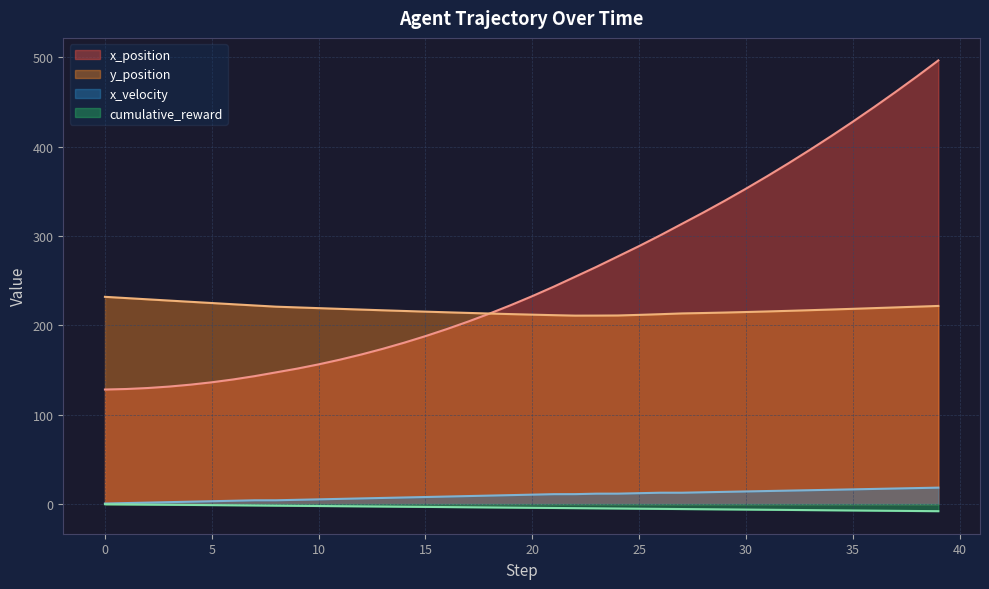

What are all the series names shown in the legend?

x_position, y_position, x_velocity, cumulative_reward